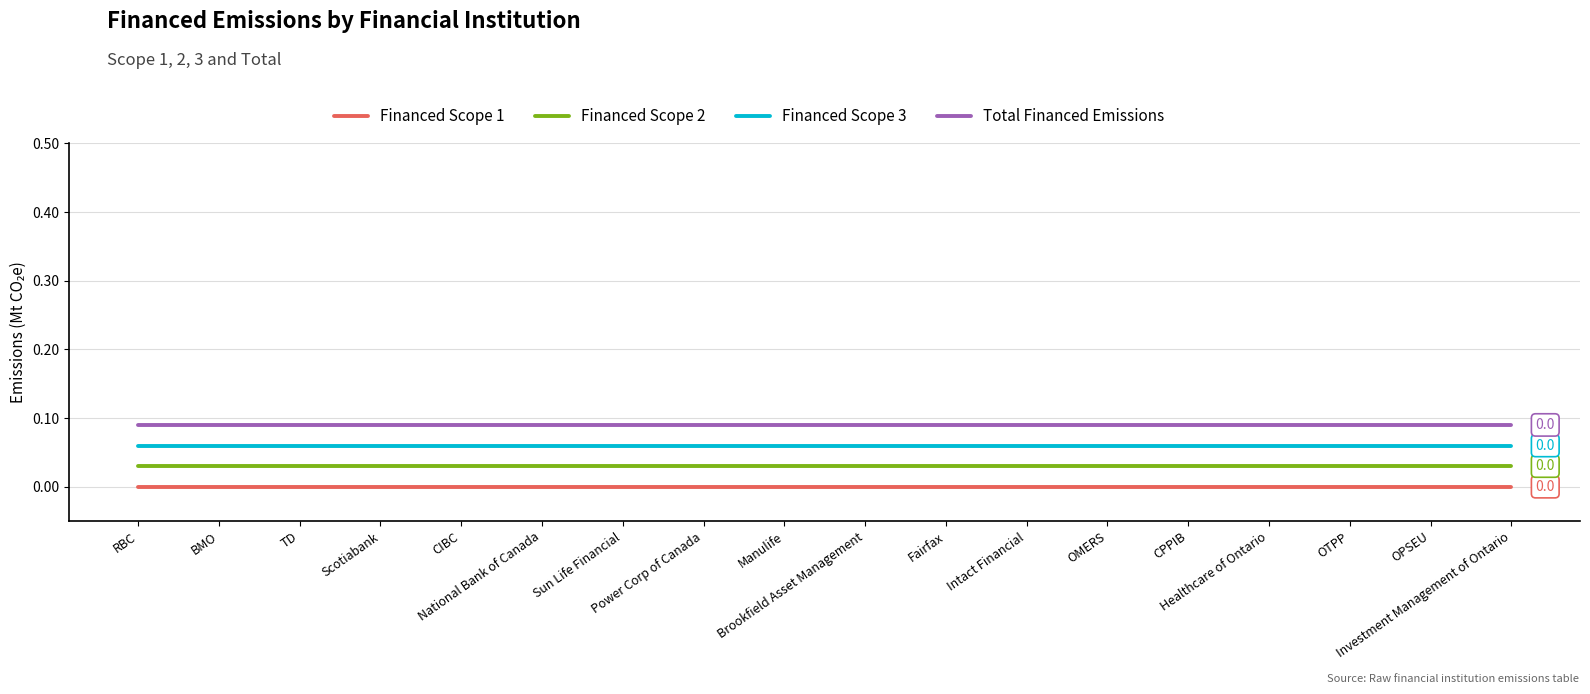

True or false: Financed Scope 2 and Financed Scope 3 cross at least once.

False